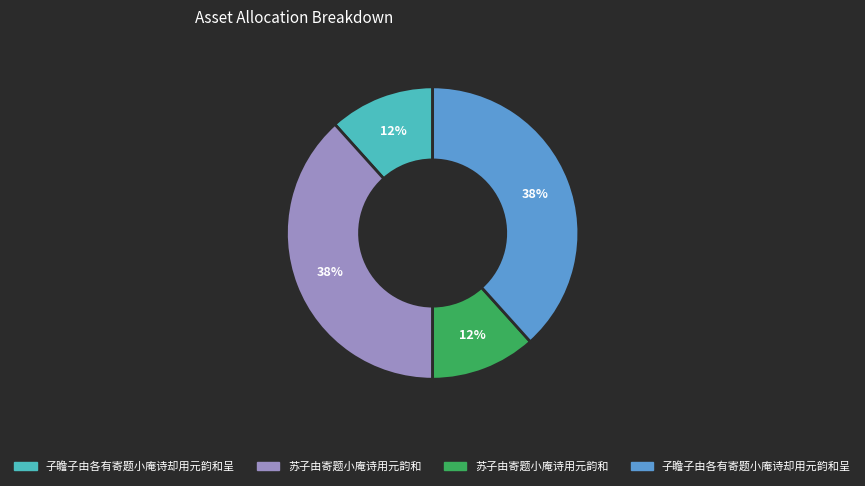

To the nearest percent, what is the average slice percentage?

25%